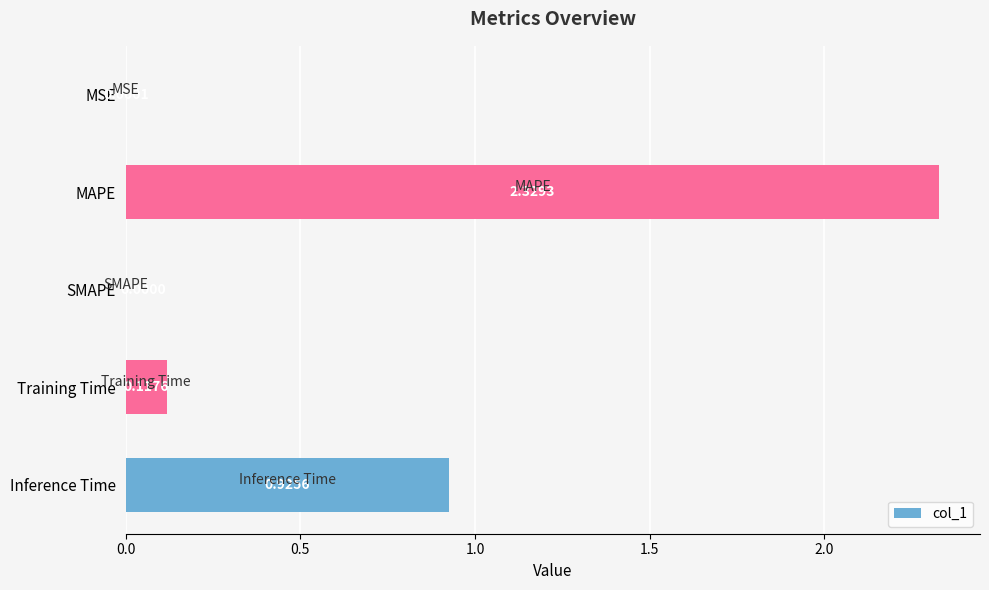

At which label is the value closest to 1?

Inference Time